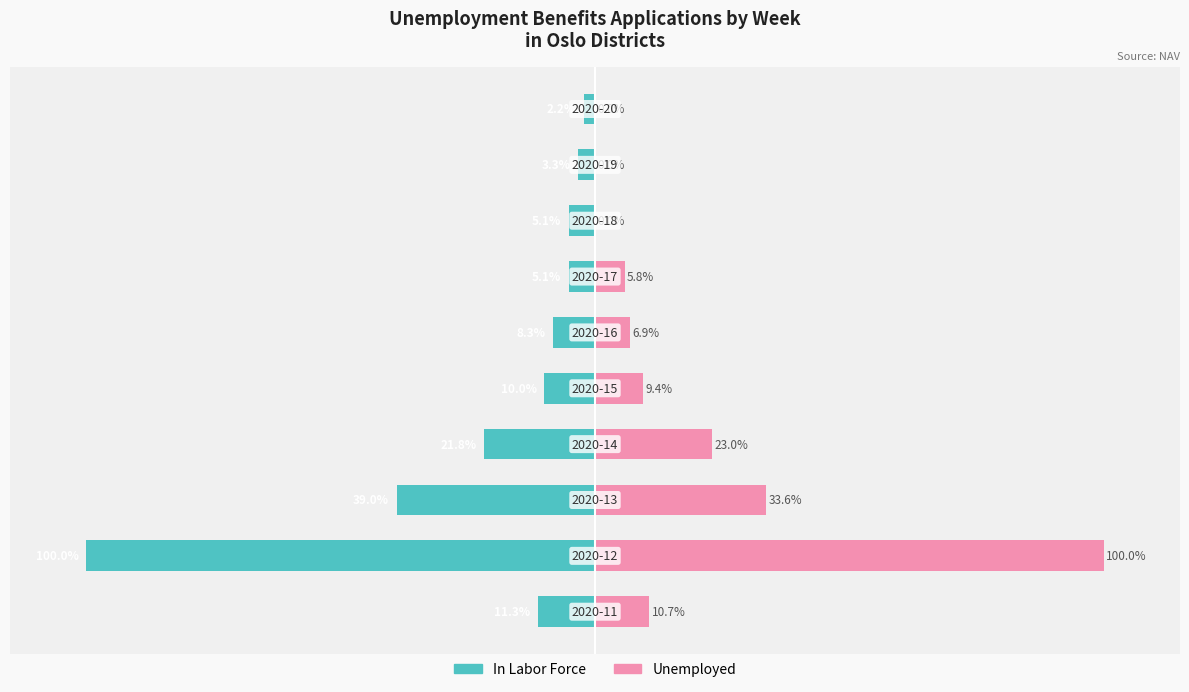

List the labels in order of Unemployed value, smallest first.

7, 8, 9, 6, 5, 4, 0, 3, 2, 1